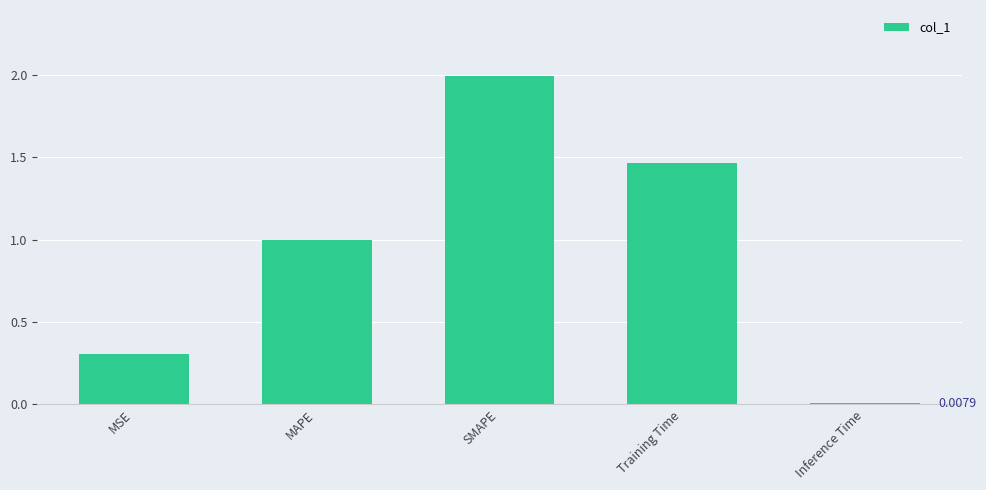

The chart shows a value of 0.2 at MSE. True or false?

False